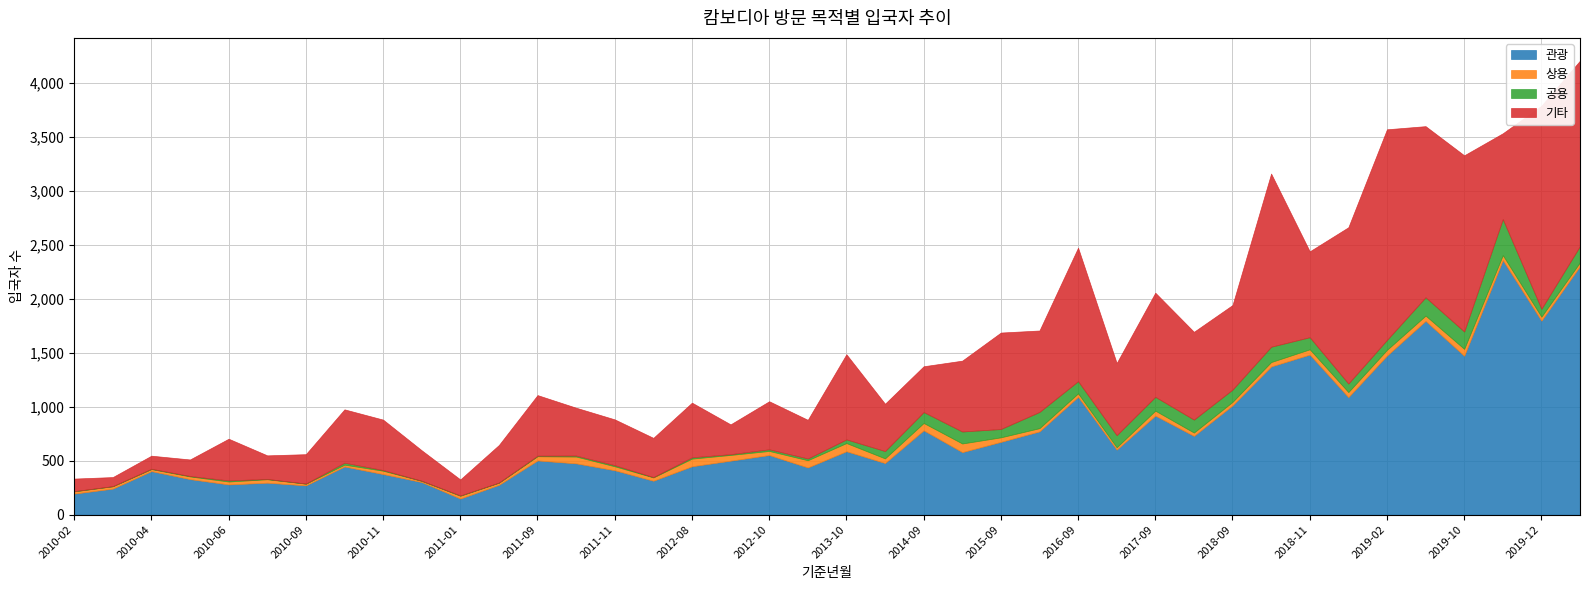

How many values in the 상용 series are below 37?

19